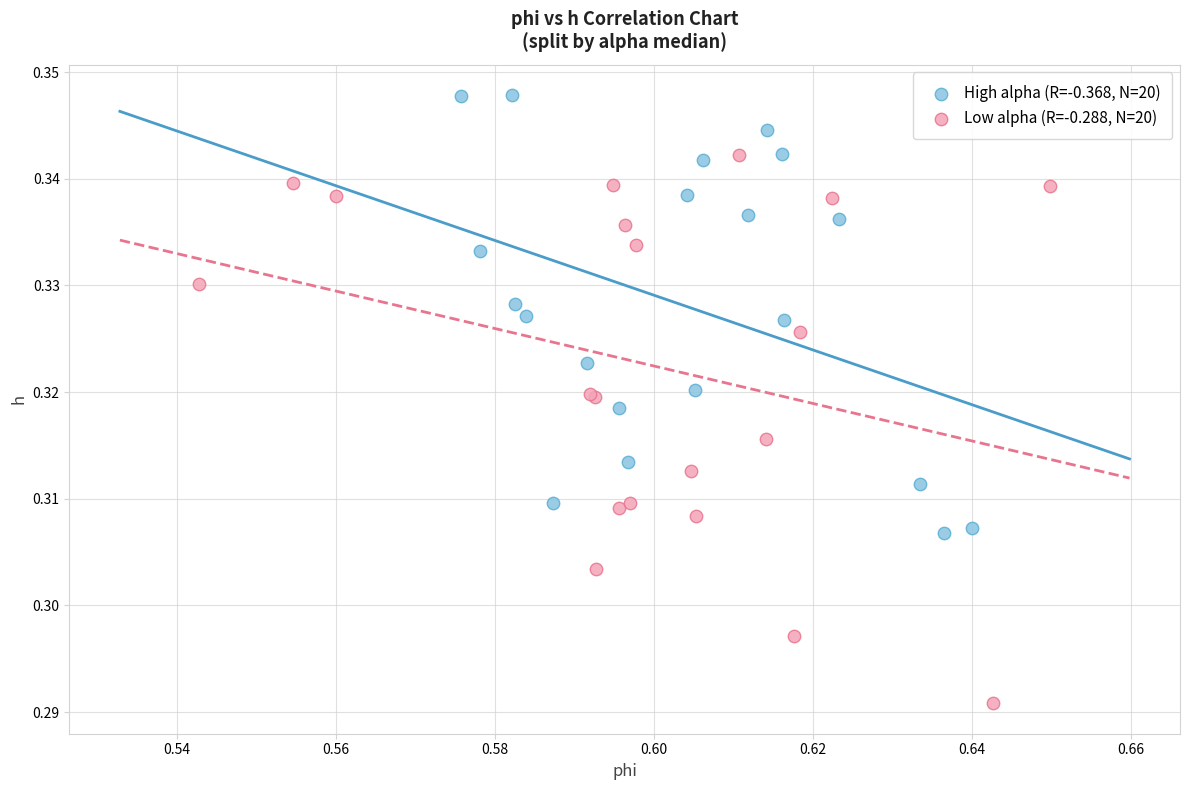

Which series contains the highest Y value?

High alpha (R=-0.368, N=20)